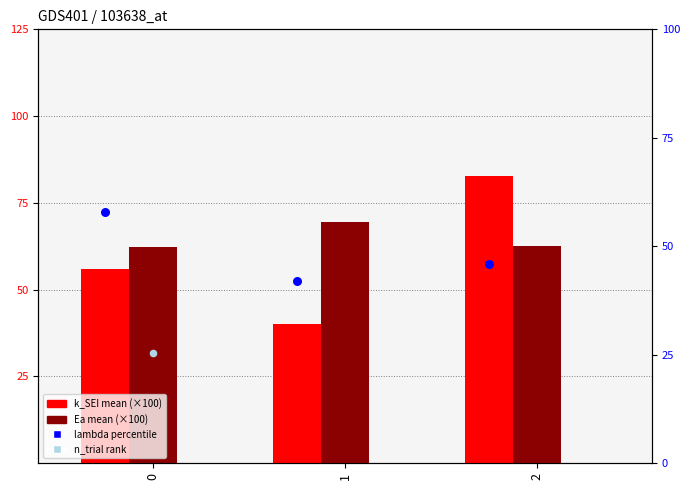

Which series contains the lowest Y value?

n_trial rank